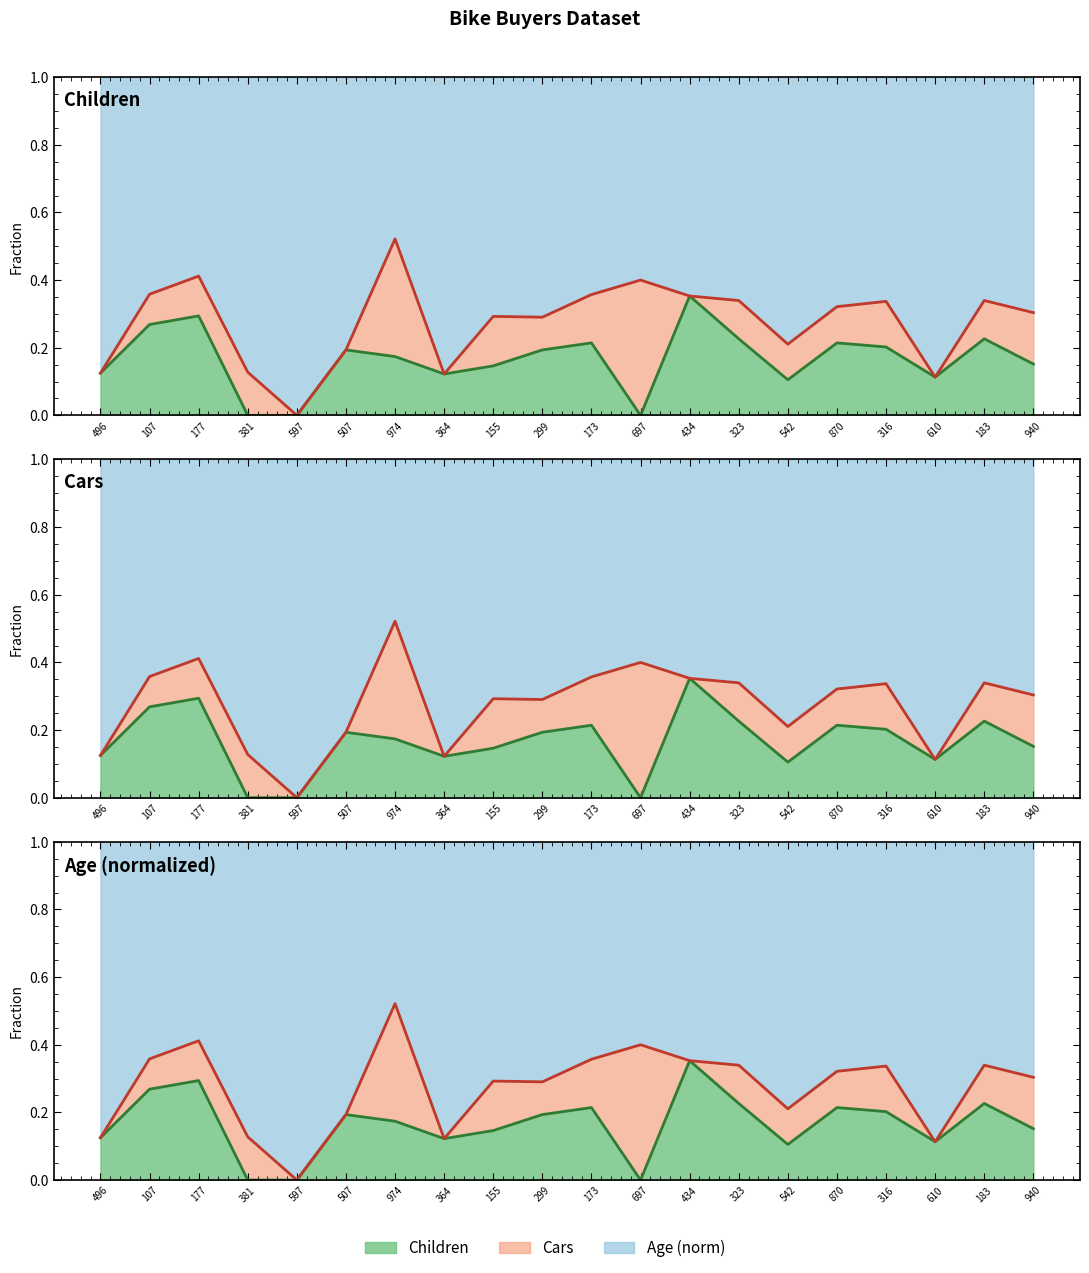

True or false: Children boundary and Cars boundary cross at least once.

False